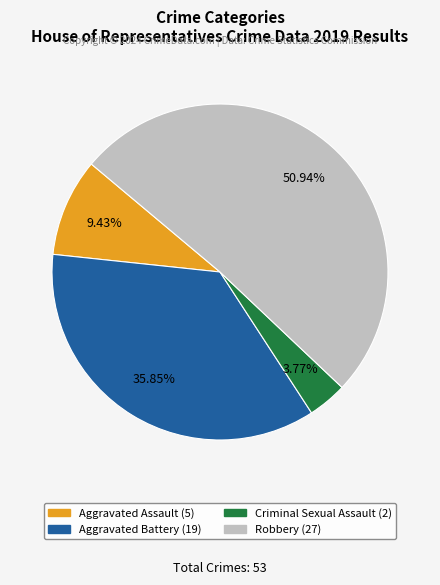

To the nearest percent, what percentage of the pie is Aggravated Assault?

9%